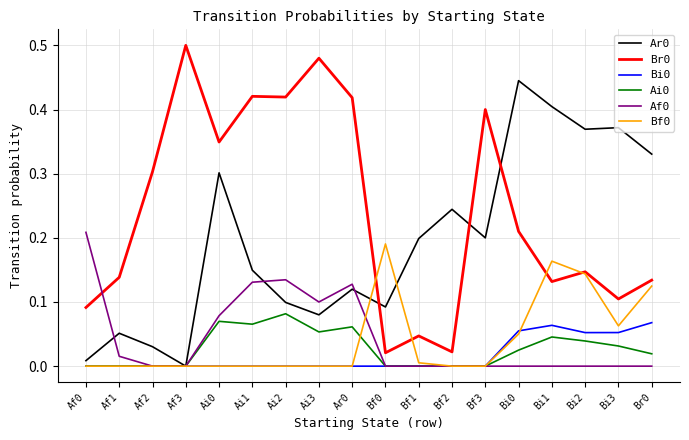

The value of Ai0 at Bf1 is 0.0. True or false?

True